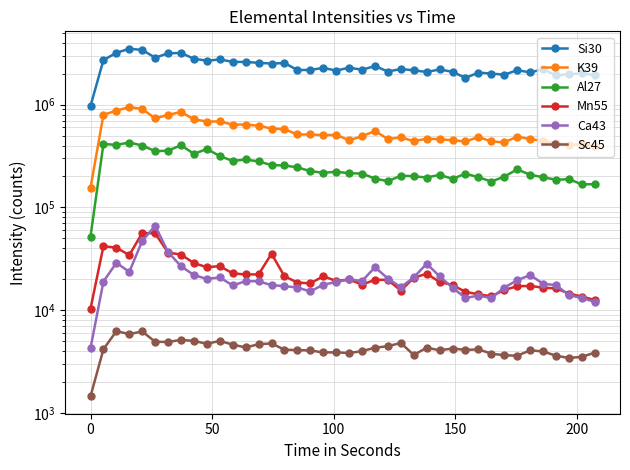

What are all the series names shown in the legend?

Si30, K39, Al27, Mn55, Ca43, Sc45